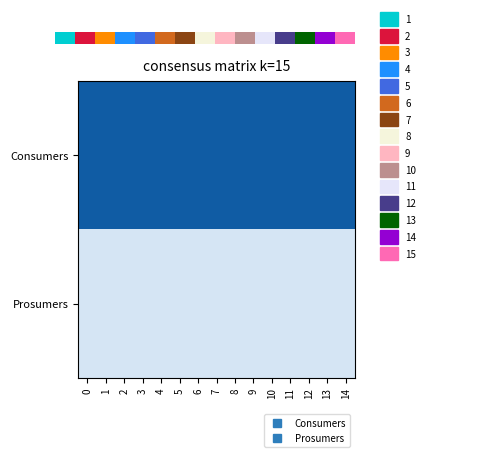

The value of Consumers at 1 is 635. True or false?

True